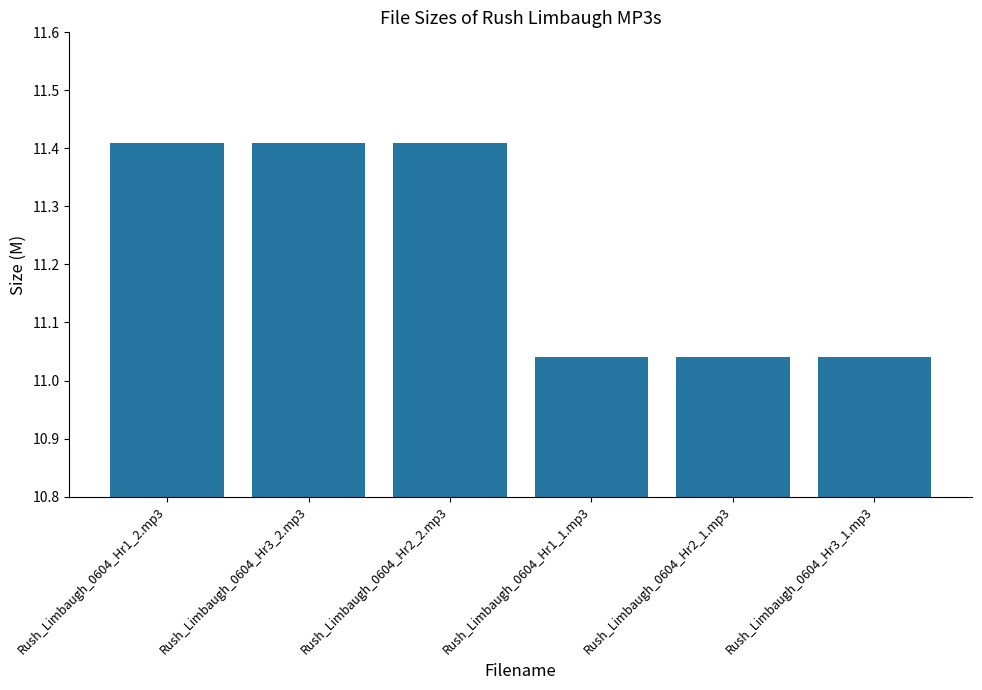

What is the difference between the second highest and minimum values?

0.4